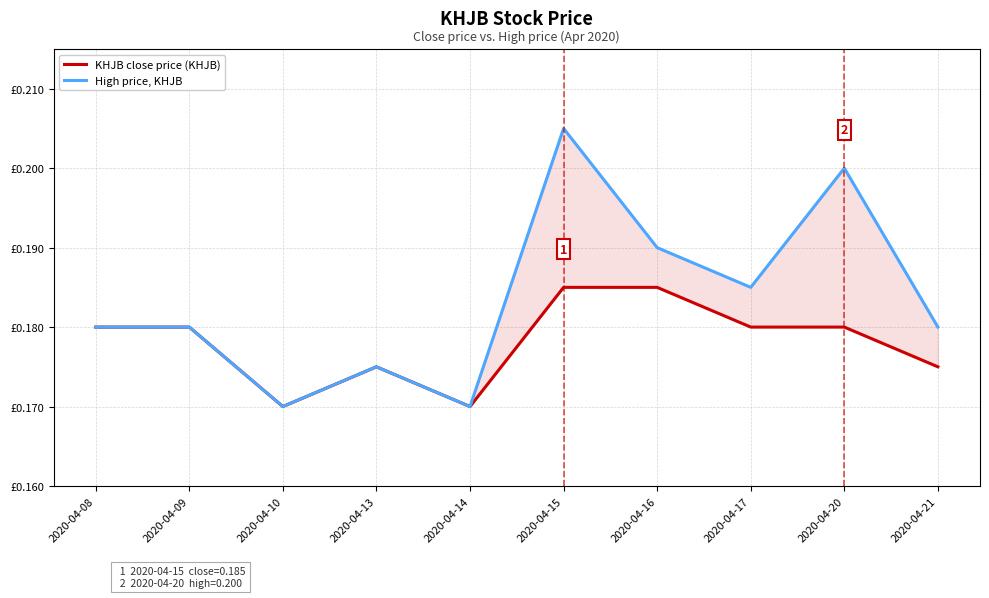

What is the average value of the High price, KHJB series?

0.2